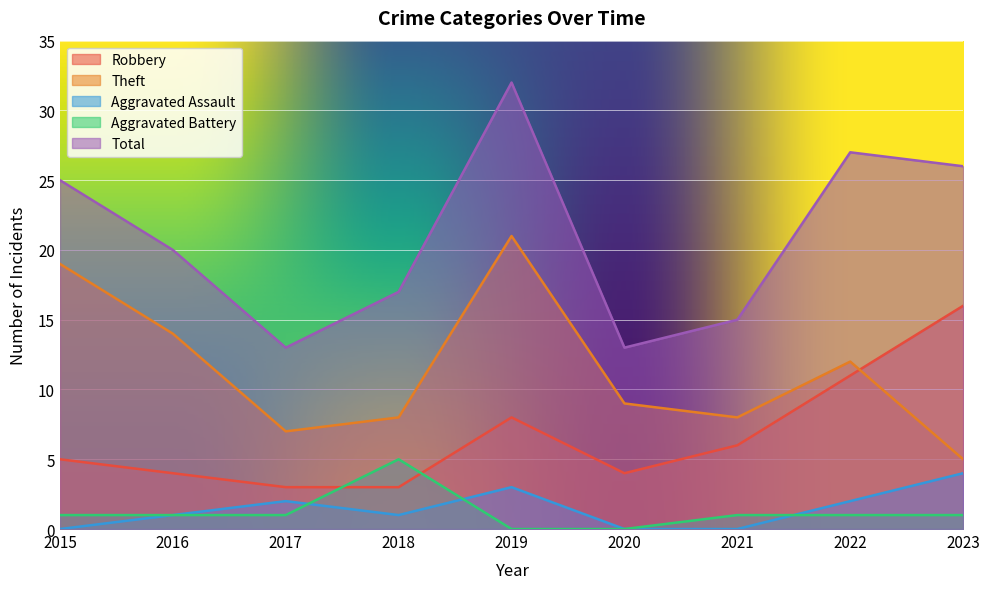

Which series has the largest total across all categories?

Total